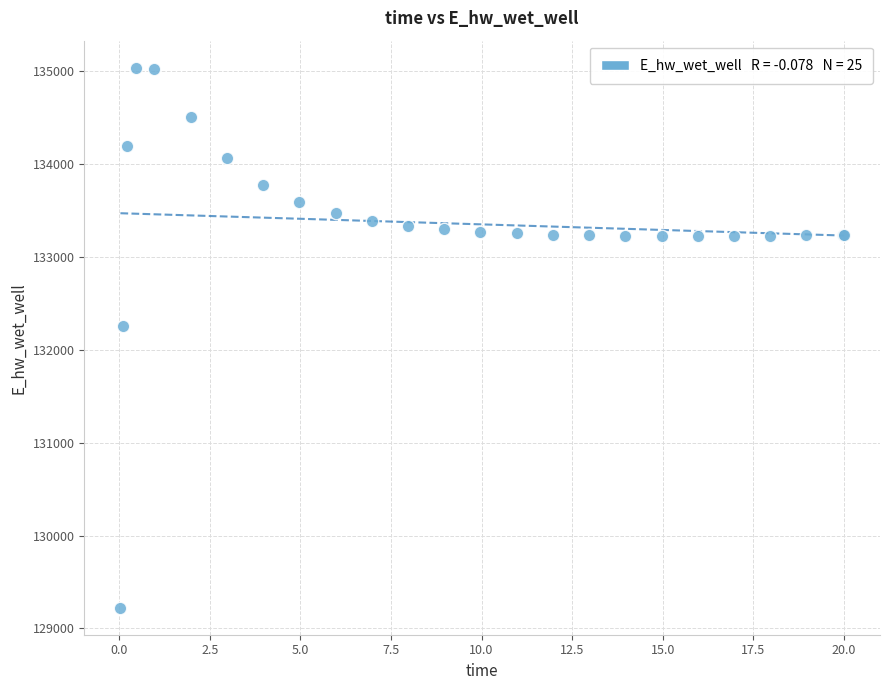

What Y value in the scatter plot is closest to 132132?

132259.4